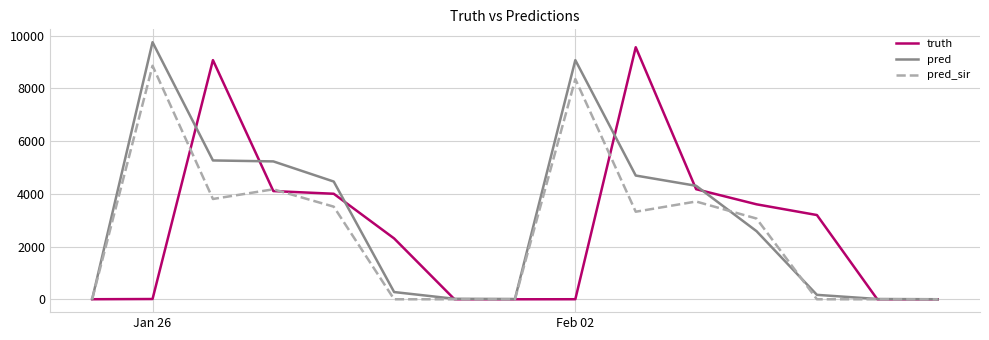

How many lines are shown in the chart?

3